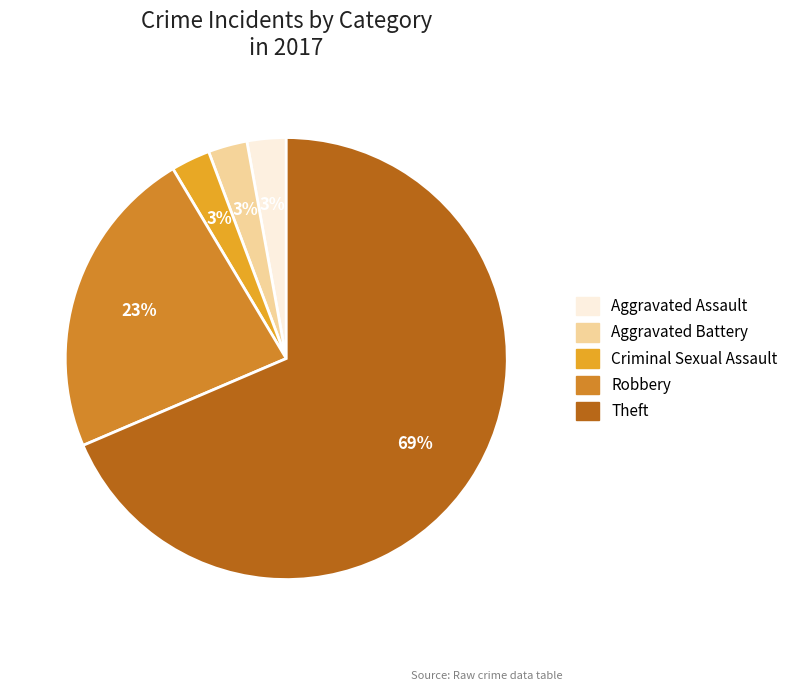

Count the number of slices in the pie.

5